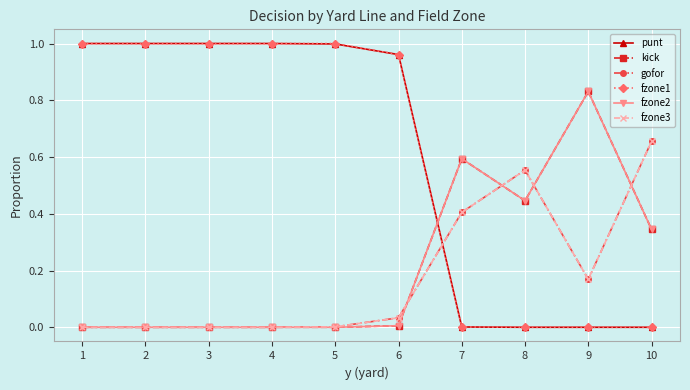

Reading left to right, list all the values displayed in this chart.

punt: 1=1.0	2=1.0	3=1.0	4=1.0	5=1.0	6=1.0	7=0.0	8=0.0	9=0.0	10=0.0
kick: 1=0.0	2=0.0	3=0.0	4=0.0	5=0.0	6=0.0	7=0.6	8=0.4	9=0.8	10=0.3
gofor: 1=0.0	2=0.0	3=0.0	4=0.0	5=0.0	6=0.0	7=0.4	8=0.6	9=0.2	10=0.7
fzone1: 1=1.0	2=1.0	3=1.0	4=1.0	5=1.0	6=1.0	7=0.0	8=0.0	9=0.0	10=0.0
fzone2: 1=0.0	2=0.0	3=0.0	4=0.0	5=0.0	6=0.0	7=0.6	8=0.4	9=0.8	10=0.3
fzone3: 1=0.0	2=0.0	3=0.0	4=0.0	5=0.0	6=0.0	7=0.4	8=0.6	9=0.2	10=0.7